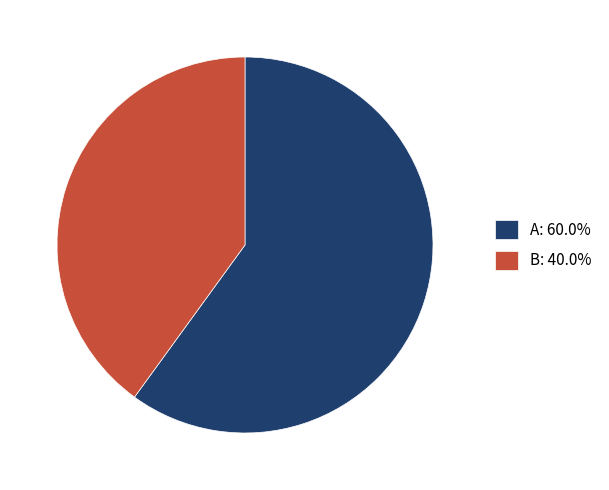

Is the sum of A: 60.0% and B: 40.0% greater than half?

Yes